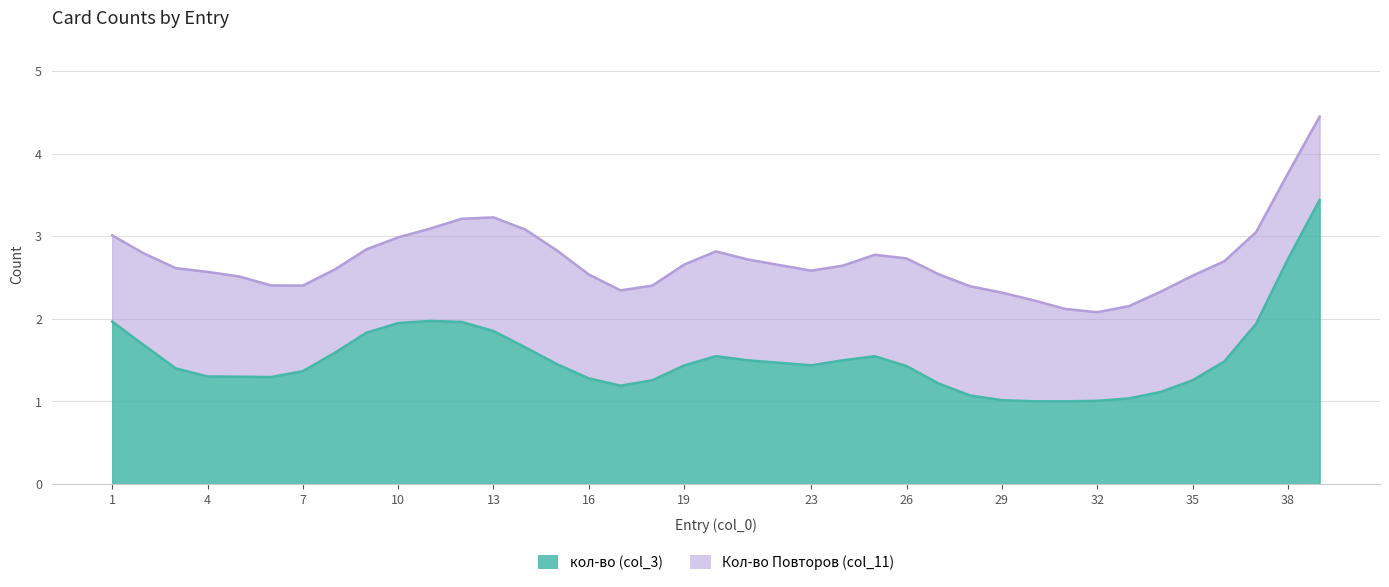

True or false: кол-во (col_3) has a value of 8 at 39.

False